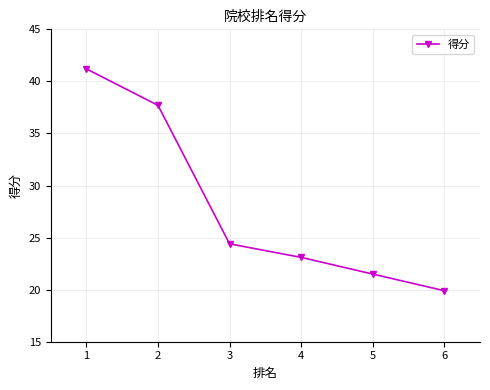

Between 1 and 3, which is larger?

1